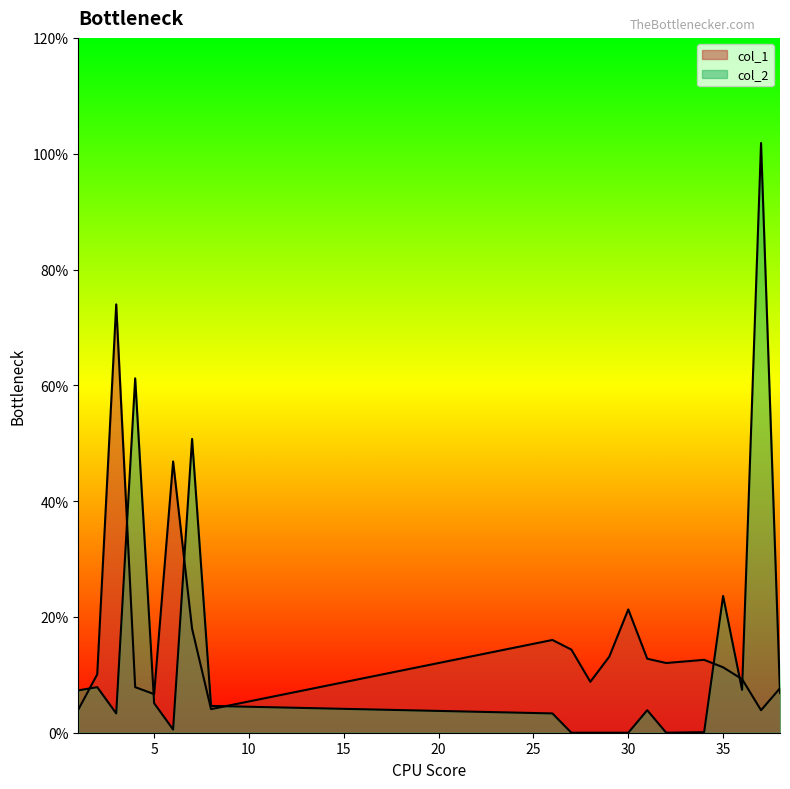

After their last crossing, which series has the higher values: col_2 or col_1?

col_1